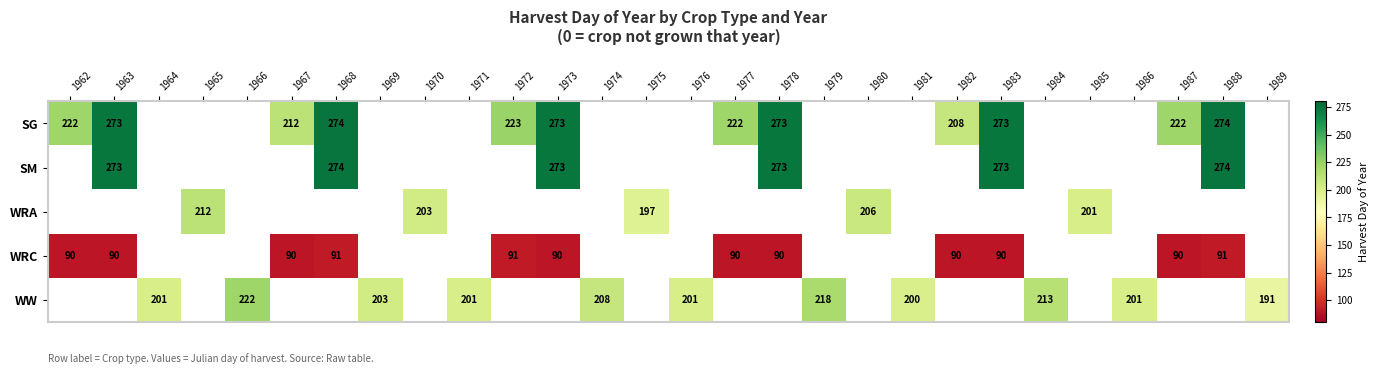

The value of WRC at 1978 is 90. True or false?

True